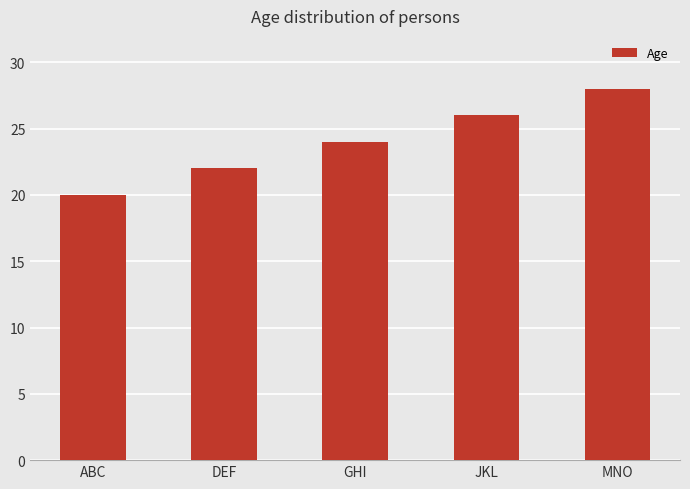

Reading left to right, transcribe all the data shown in this chart.

ABC=20	DEF=22	GHI=24	JKL=26	MNO=28